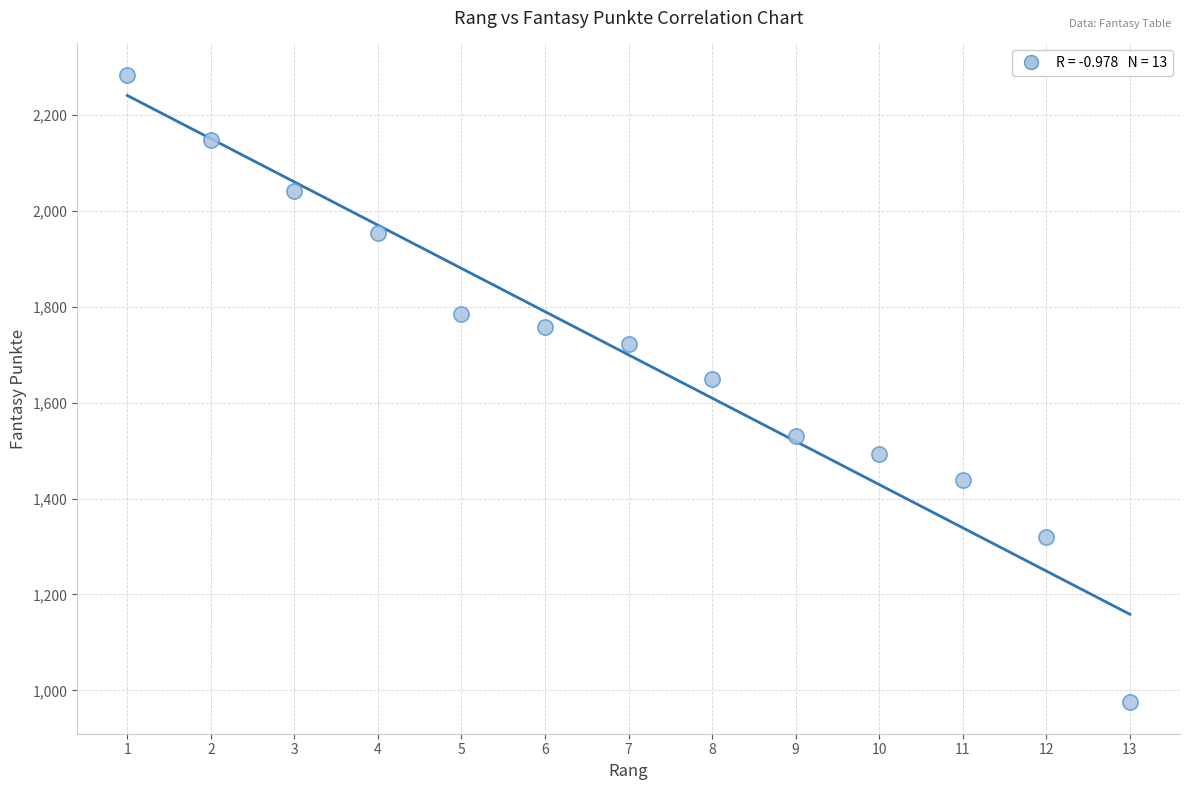

What Y value in the scatter plot is closest to 1629?

1649